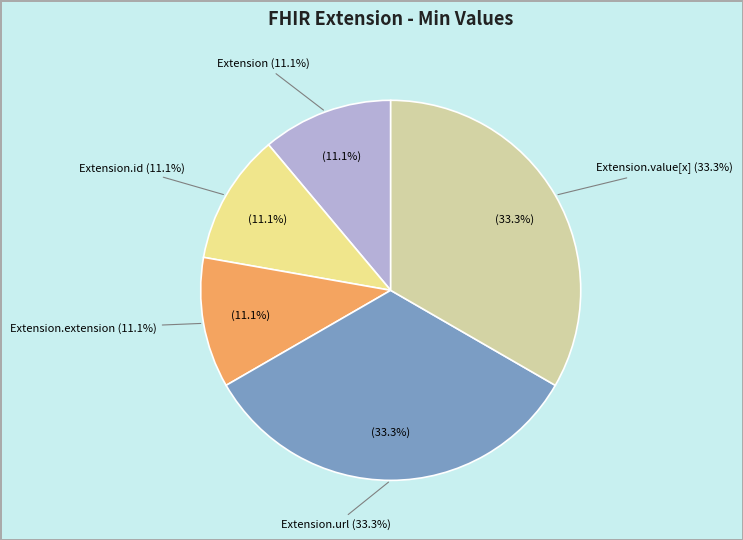

Is there a majority slice in this chart?

No